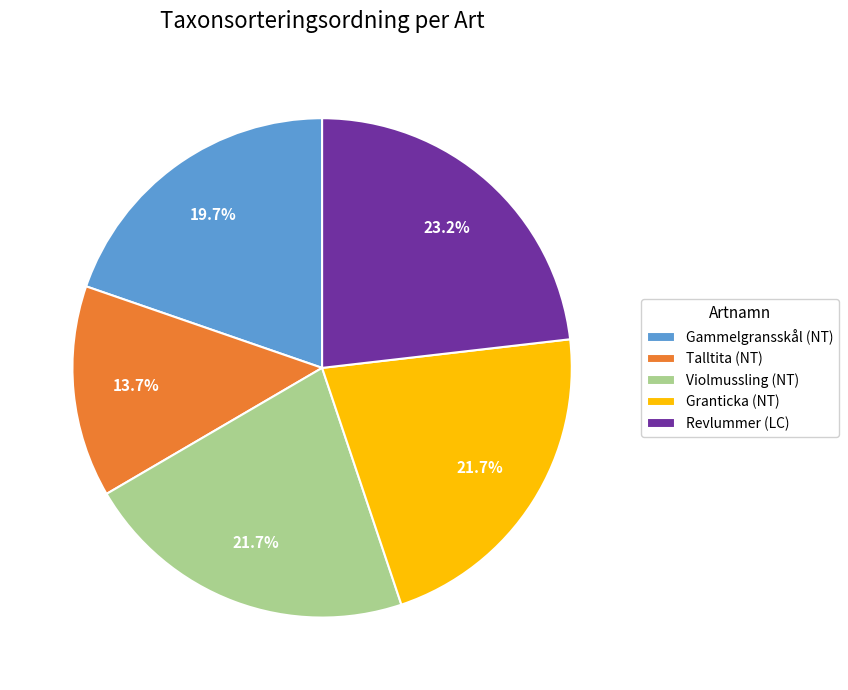

Does any single category account for the majority?

No